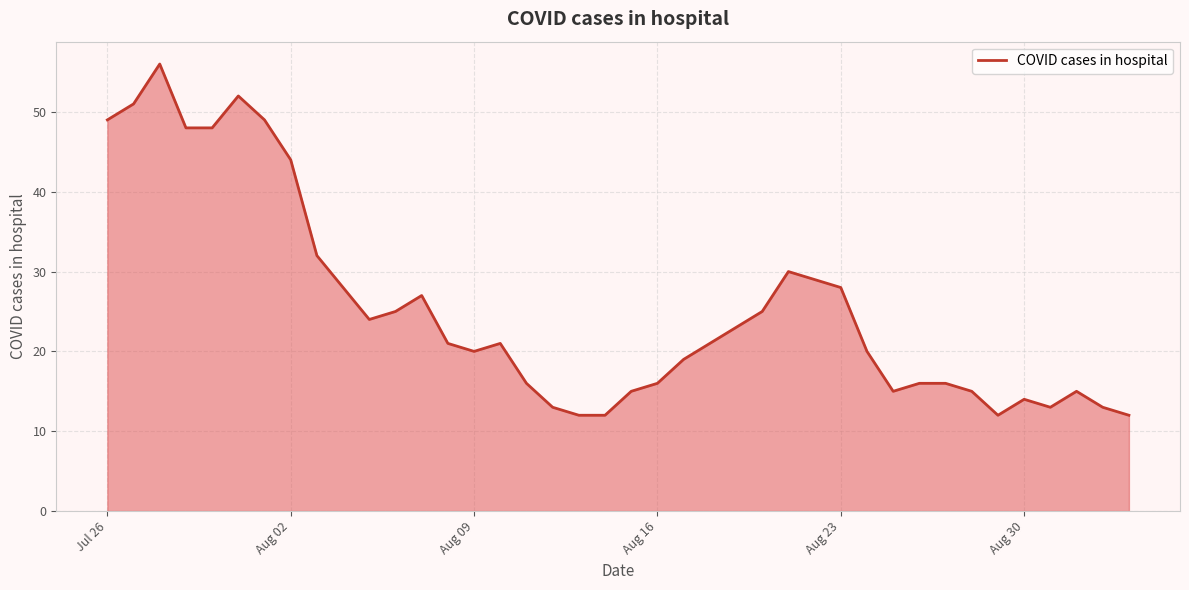

What is the greatest value displayed?

56